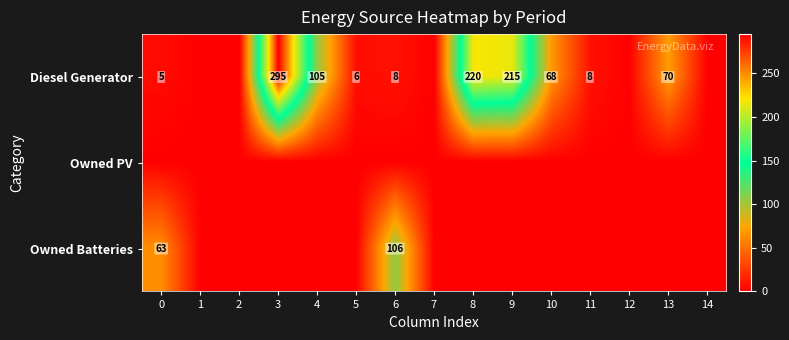

At which category does the chart reach its peak across all series?

3